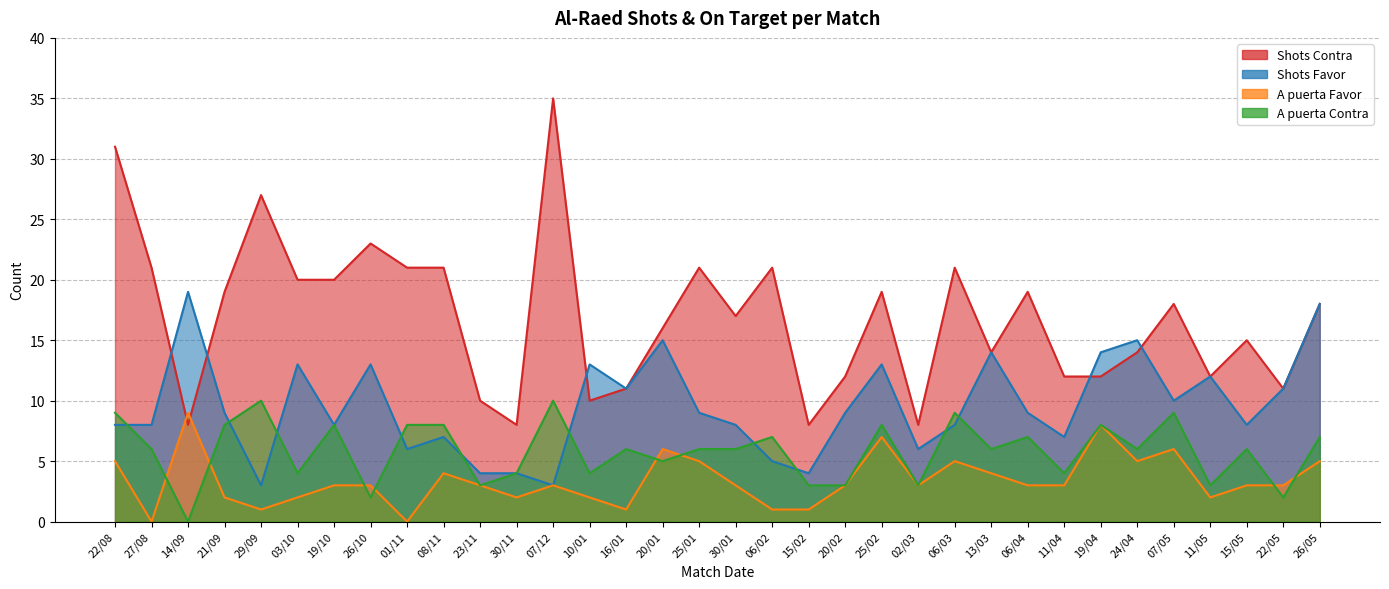

How many lines are shown in the chart?

4